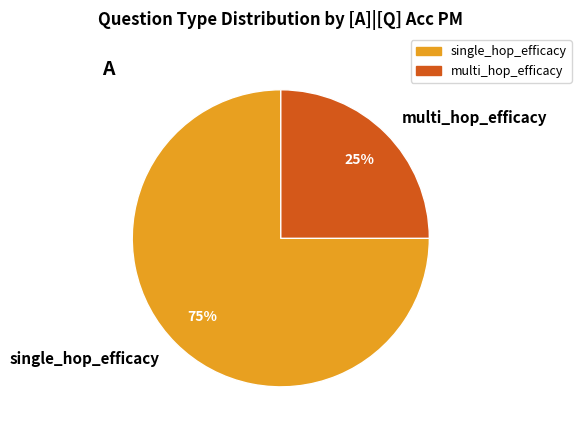

Which slice is the largest?

single_hop_efficacy